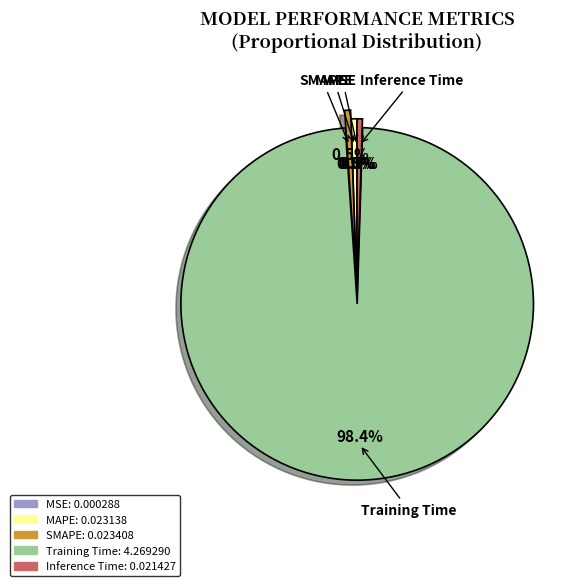

Combined, do MAPE and SMAPE account for over 50%?

No